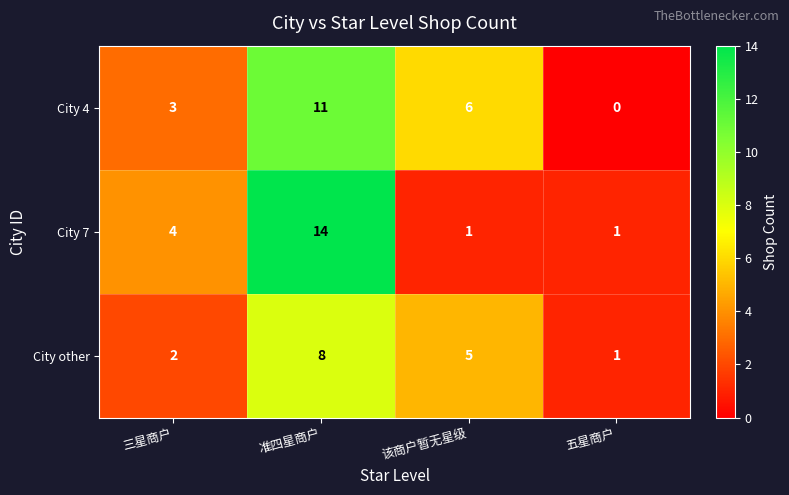

At how many categories does at least one series exceed 3?

3